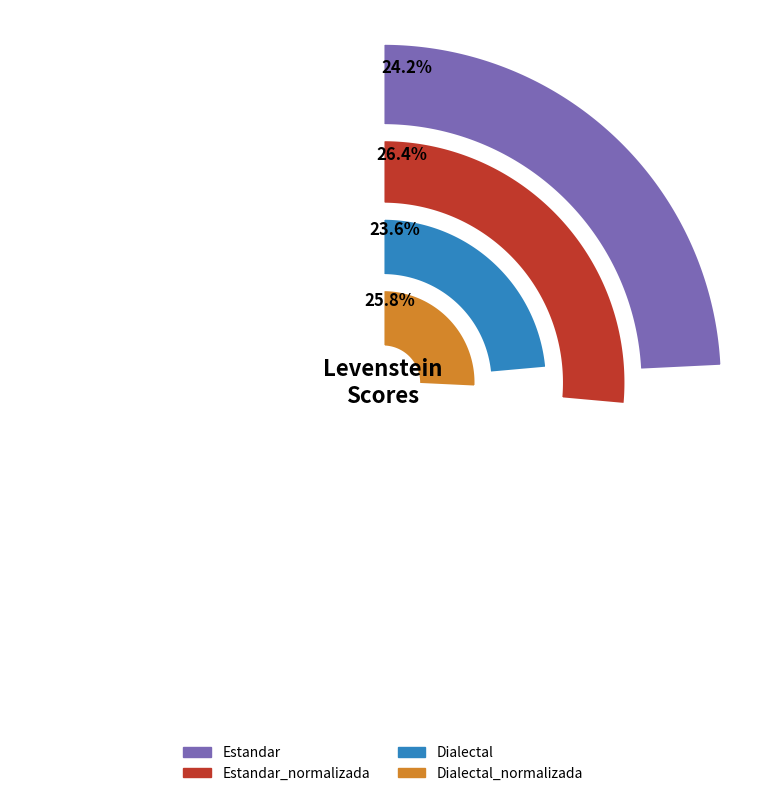

Approximately how many times larger is the value at Dialectal compared to Dialectal_normalizada?

0.9